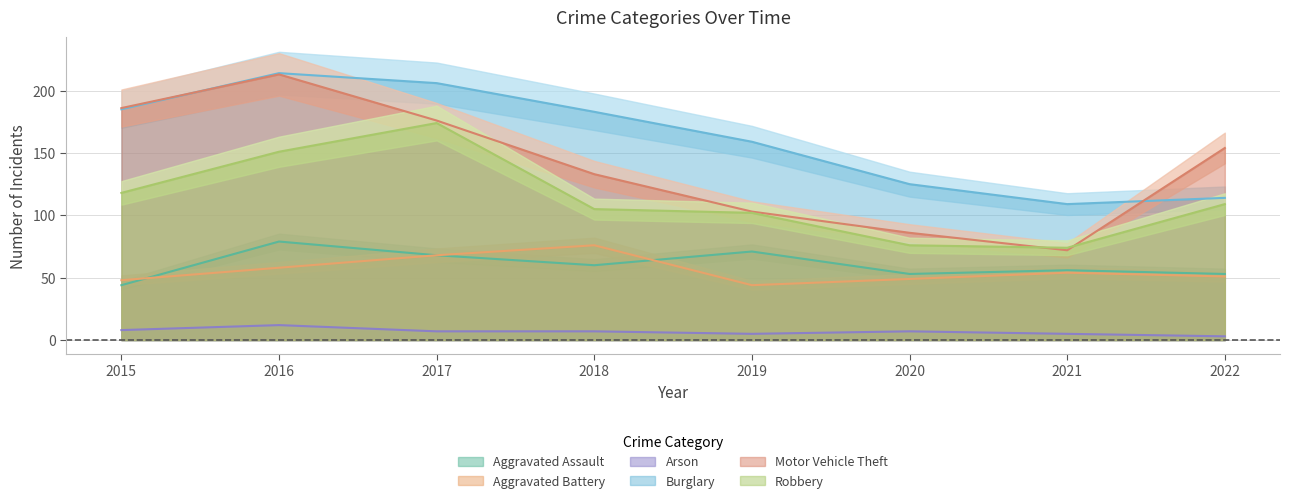

Does the chart have visible grid lines?

Yes